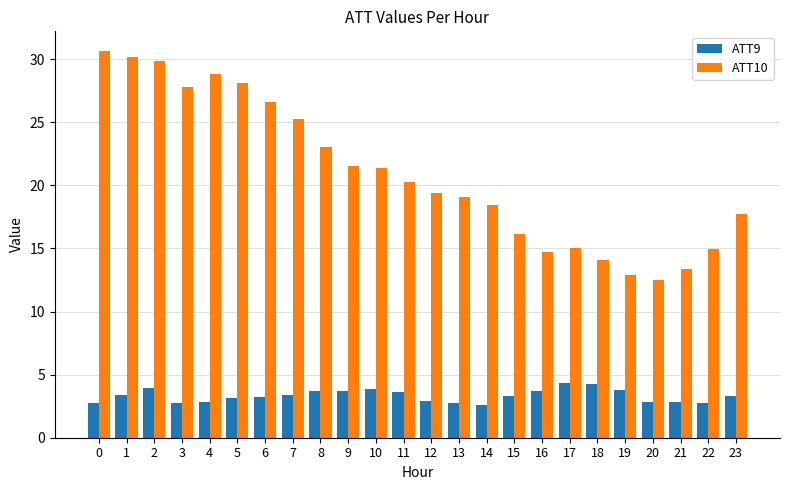

Which series has the largest total across all categories?

ATT10